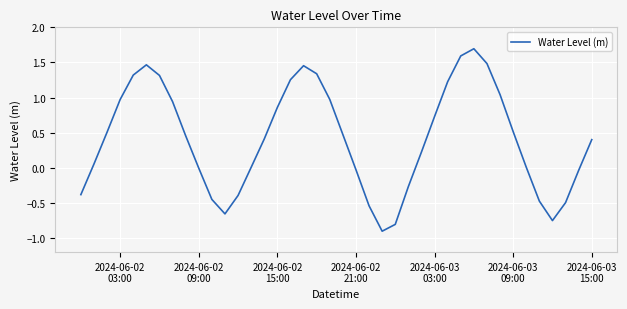

What is the smallest value displayed?

-0.9